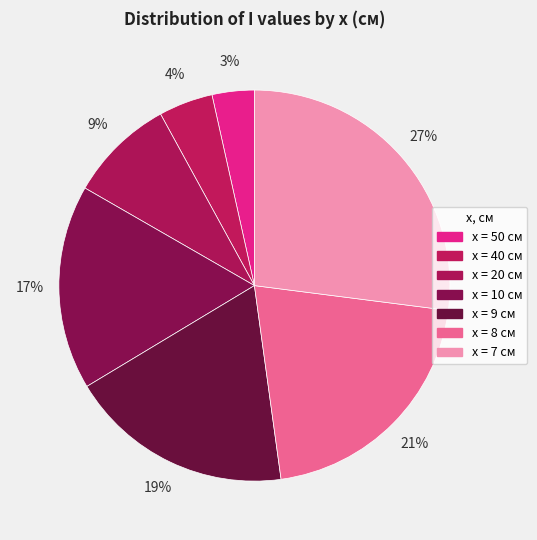

Count the number of slices in the pie.

7